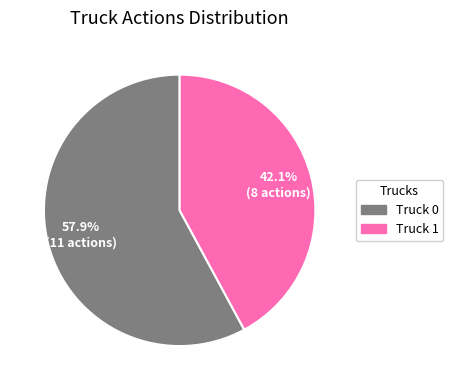

True or false: Truck 0 accounts for 64% of the total.

False